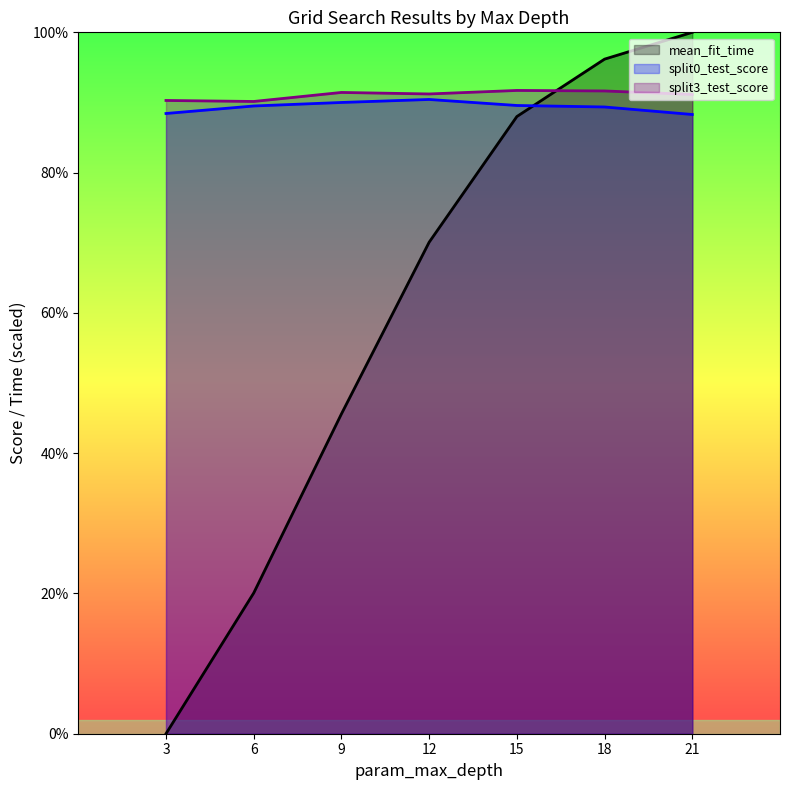

Count the number of categories in the chart.

7